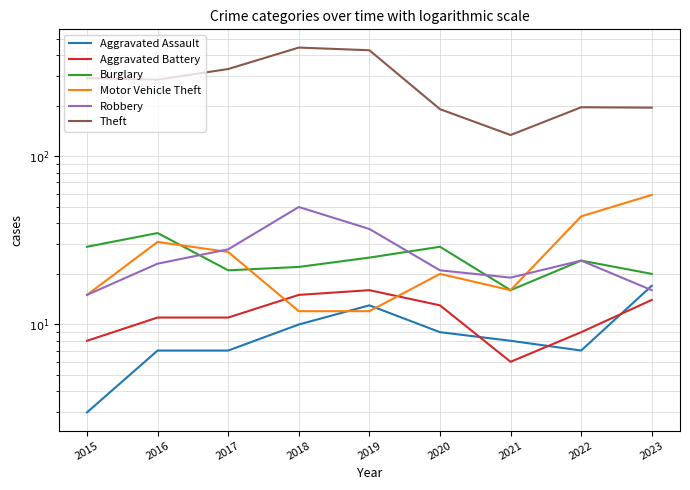

Is the value of Aggravated Battery at 2020 greater than the value of Burglary at 2017?

No